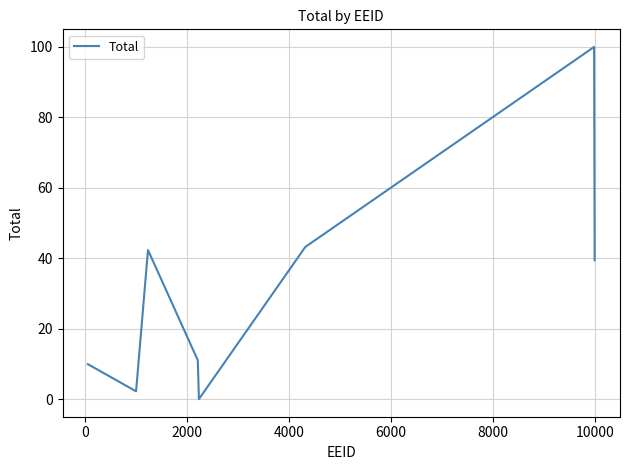

What is the sum of all values?

248.4